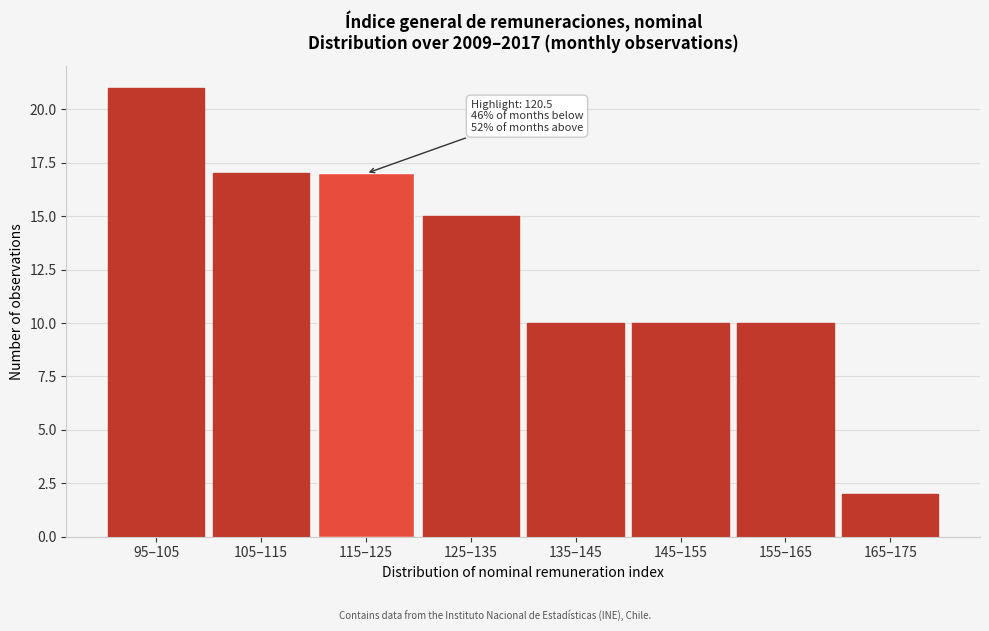

Reading left to right, what are all the values shown in this chart?

95–105=21	105–115=17	115–125=17	125–135=15	135–145=10	145–155=10	155–165=10	165–175=2